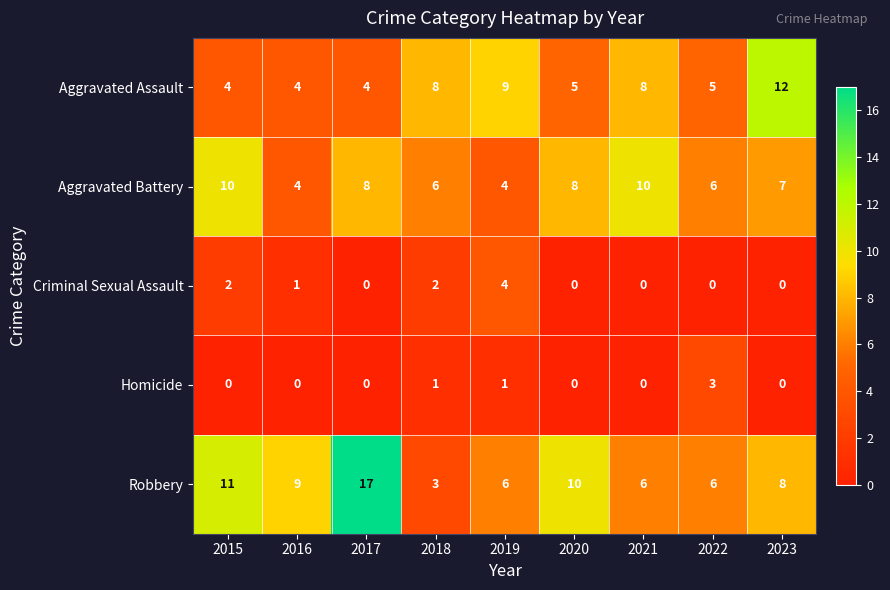

Is it true that Aggravated Battery equals 6 at 2018?

True